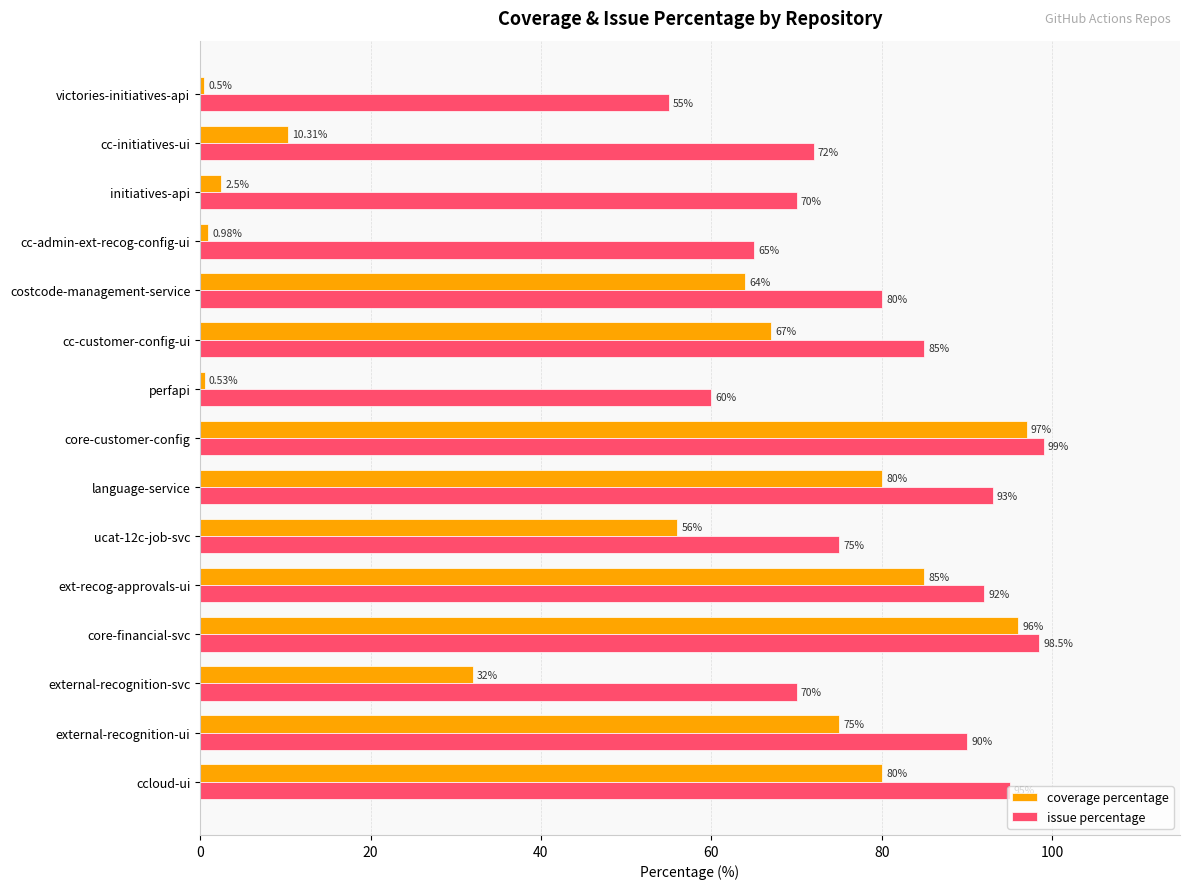

What is the difference between the maximum and second lowest values in the issue percentage series?

39.0